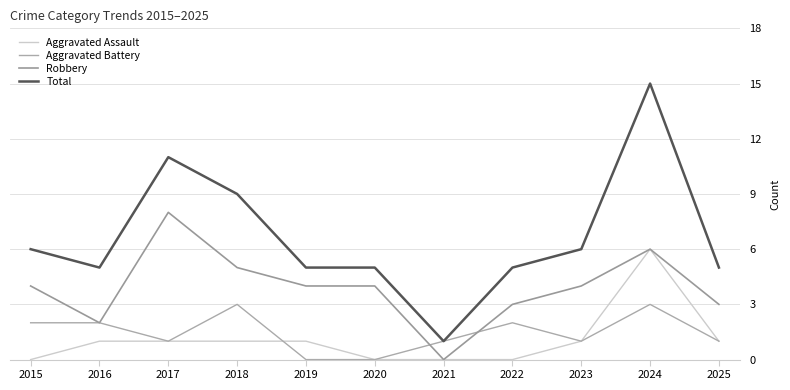

What is the maximum value shown in the chart?

15